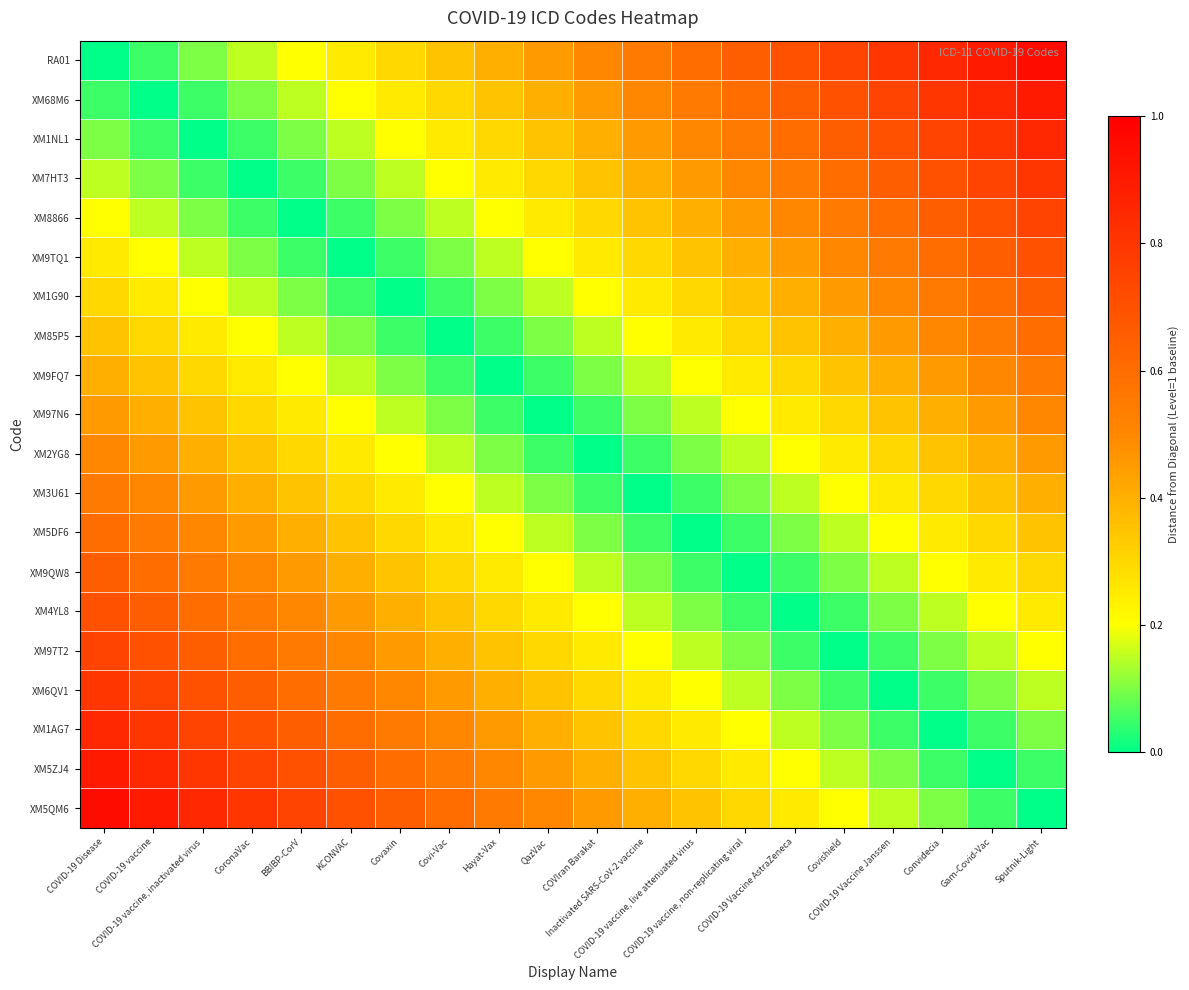

Reading left to right, what are all the values shown in this chart?

RA01: COVID-19 Disease=0.0	COVID-19 vaccine=0.1	COVID-19 vaccine, inactivated virus=0.1	CoronaVac=0.1	BBIBP-CorV=0.2	KCONVAC=0.2	Covaxin=0.3	Covi-Vac=0.3	Hayat-Vax=0.4	QazVac=0.5	COVIran Barakat=0.5	Inactivated SARS-CoV-2 vaccine=0.6	COVID-19 vaccine, live attenuated virus=0.6	COVID-19 vaccine, non-replicating viral=0.7	COVID-19 Vaccine AstraZeneca=0.7	Covishield=0.8	COVID-19 Vaccine Janssen=0.8	Convidecia=0.8	Gam-Covid-Vac=0.9	Sputnik-Light=0.9
XM68M6: COVID-19 Disease=0.1	COVID-19 vaccine=0.0	COVID-19 vaccine, inactivated virus=0.1	CoronaVac=0.1	BBIBP-CorV=0.1	KCONVAC=0.2	Covaxin=0.2	Covi-Vac=0.3	Hayat-Vax=0.3	QazVac=0.4	COVIran Barakat=0.5	Inactivated SARS-CoV-2 vaccine=0.5	COVID-19 vaccine, live attenuated virus=0.6	COVID-19 vaccine, non-replicating viral=0.6	COVID-19 Vaccine AstraZeneca=0.7	Covishield=0.7	COVID-19 Vaccine Janssen=0.8	Convidecia=0.8	Gam-Covid-Vac=0.8	Sputnik-Light=0.9
XM1NL1: COVID-19 Disease=0.1	COVID-19 vaccine=0.1	COVID-19 vaccine, inactivated virus=0.0	CoronaVac=0.1	BBIBP-CorV=0.1	KCONVAC=0.1	Covaxin=0.2	Covi-Vac=0.2	Hayat-Vax=0.3	QazVac=0.3	COVIran Barakat=0.4	Inactivated SARS-CoV-2 vaccine=0.5	COVID-19 vaccine, live attenuated virus=0.5	COVID-19 vaccine, non-replicating viral=0.6	COVID-19 Vaccine AstraZeneca=0.6	Covishield=0.7	COVID-19 Vaccine Janssen=0.7	Convidecia=0.8	Gam-Covid-Vac=0.8	Sputnik-Light=0.8
XM7HT3: COVID-19 Disease=0.1	COVID-19 vaccine=0.1	COVID-19 vaccine, inactivated virus=0.1	CoronaVac=0.0	BBIBP-CorV=0.1	KCONVAC=0.1	Covaxin=0.1	Covi-Vac=0.2	Hayat-Vax=0.2	QazVac=0.3	COVIran Barakat=0.3	Inactivated SARS-CoV-2 vaccine=0.4	COVID-19 vaccine, live attenuated virus=0.5	COVID-19 vaccine, non-replicating viral=0.5	COVID-19 Vaccine AstraZeneca=0.6	Covishield=0.6	COVID-19 Vaccine Janssen=0.7	Convidecia=0.7	Gam-Covid-Vac=0.8	Sputnik-Light=0.8
XM8866: COVID-19 Disease=0.2	COVID-19 vaccine=0.1	COVID-19 vaccine, inactivated virus=0.1	CoronaVac=0.1	BBIBP-CorV=0.0	KCONVAC=0.1	Covaxin=0.1	Covi-Vac=0.1	Hayat-Vax=0.2	QazVac=0.2	COVIran Barakat=0.3	Inactivated SARS-CoV-2 vaccine=0.3	COVID-19 vaccine, live attenuated virus=0.4	COVID-19 vaccine, non-replicating viral=0.5	COVID-19 Vaccine AstraZeneca=0.5	Covishield=0.6	COVID-19 Vaccine Janssen=0.6	Convidecia=0.7	Gam-Covid-Vac=0.7	Sputnik-Light=0.8
XM9TQ1: COVID-19 Disease=0.2	COVID-19 vaccine=0.2	COVID-19 vaccine, inactivated virus=0.1	CoronaVac=0.1	BBIBP-CorV=0.1	KCONVAC=0.0	Covaxin=0.1	Covi-Vac=0.1	Hayat-Vax=0.1	QazVac=0.2	COVIran Barakat=0.2	Inactivated SARS-CoV-2 vaccine=0.3	COVID-19 vaccine, live attenuated virus=0.3	COVID-19 vaccine, non-replicating viral=0.4	COVID-19 Vaccine AstraZeneca=0.5	Covishield=0.5	COVID-19 Vaccine Janssen=0.6	Convidecia=0.6	Gam-Covid-Vac=0.7	Sputnik-Light=0.7
XM1G90: COVID-19 Disease=0.3	COVID-19 vaccine=0.2	COVID-19 vaccine, inactivated virus=0.2	CoronaVac=0.1	BBIBP-CorV=0.1	KCONVAC=0.1	Covaxin=0.0	Covi-Vac=0.1	Hayat-Vax=0.1	QazVac=0.1	COVIran Barakat=0.2	Inactivated SARS-CoV-2 vaccine=0.2	COVID-19 vaccine, live attenuated virus=0.3	COVID-19 vaccine, non-replicating viral=0.3	COVID-19 Vaccine AstraZeneca=0.4	Covishield=0.5	COVID-19 Vaccine Janssen=0.5	Convidecia=0.6	Gam-Covid-Vac=0.6	Sputnik-Light=0.7
XM85P5: COVID-19 Disease=0.3	COVID-19 vaccine=0.3	COVID-19 vaccine, inactivated virus=0.2	CoronaVac=0.2	BBIBP-CorV=0.1	KCONVAC=0.1	Covaxin=0.1	Covi-Vac=0.0	Hayat-Vax=0.1	QazVac=0.1	COVIran Barakat=0.1	Inactivated SARS-CoV-2 vaccine=0.2	COVID-19 vaccine, live attenuated virus=0.2	COVID-19 vaccine, non-replicating viral=0.3	COVID-19 Vaccine AstraZeneca=0.3	Covishield=0.4	COVID-19 Vaccine Janssen=0.5	Convidecia=0.5	Gam-Covid-Vac=0.6	Sputnik-Light=0.6
XM9FQ7: COVID-19 Disease=0.4	COVID-19 vaccine=0.3	COVID-19 vaccine, inactivated virus=0.3	CoronaVac=0.2	BBIBP-CorV=0.2	KCONVAC=0.1	Covaxin=0.1	Covi-Vac=0.1	Hayat-Vax=0.0	QazVac=0.1	COVIran Barakat=0.1	Inactivated SARS-CoV-2 vaccine=0.1	COVID-19 vaccine, live attenuated virus=0.2	COVID-19 vaccine, non-replicating viral=0.2	COVID-19 Vaccine AstraZeneca=0.3	Covishield=0.3	COVID-19 Vaccine Janssen=0.4	Convidecia=0.5	Gam-Covid-Vac=0.5	Sputnik-Light=0.6
XM97N6: COVID-19 Disease=0.5	COVID-19 vaccine=0.4	COVID-19 vaccine, inactivated virus=0.3	CoronaVac=0.3	BBIBP-CorV=0.2	KCONVAC=0.2	Covaxin=0.1	Covi-Vac=0.1	Hayat-Vax=0.1	QazVac=0.0	COVIran Barakat=0.1	Inactivated SARS-CoV-2 vaccine=0.1	COVID-19 vaccine, live attenuated virus=0.1	COVID-19 vaccine, non-replicating viral=0.2	COVID-19 Vaccine AstraZeneca=0.2	Covishield=0.3	COVID-19 Vaccine Janssen=0.3	Convidecia=0.4	Gam-Covid-Vac=0.5	Sputnik-Light=0.5
XM2YG8: COVID-19 Disease=0.5	COVID-19 vaccine=0.5	COVID-19 vaccine, inactivated virus=0.4	CoronaVac=0.3	BBIBP-CorV=0.3	KCONVAC=0.2	Covaxin=0.2	Covi-Vac=0.1	Hayat-Vax=0.1	QazVac=0.1	COVIran Barakat=0.0	Inactivated SARS-CoV-2 vaccine=0.1	COVID-19 vaccine, live attenuated virus=0.1	COVID-19 vaccine, non-replicating viral=0.1	COVID-19 Vaccine AstraZeneca=0.2	Covishield=0.2	COVID-19 Vaccine Janssen=0.3	Convidecia=0.3	Gam-Covid-Vac=0.4	Sputnik-Light=0.5
XM3U61: COVID-19 Disease=0.6	COVID-19 vaccine=0.5	COVID-19 vaccine, inactivated virus=0.5	CoronaVac=0.4	BBIBP-CorV=0.3	KCONVAC=0.3	Covaxin=0.2	Covi-Vac=0.2	Hayat-Vax=0.1	QazVac=0.1	COVIran Barakat=0.1	Inactivated SARS-CoV-2 vaccine=0.0	COVID-19 vaccine, live attenuated virus=0.1	COVID-19 vaccine, non-replicating viral=0.1	COVID-19 Vaccine AstraZeneca=0.1	Covishield=0.2	COVID-19 Vaccine Janssen=0.2	Convidecia=0.3	Gam-Covid-Vac=0.3	Sputnik-Light=0.4
XM5DF6: COVID-19 Disease=0.6	COVID-19 vaccine=0.6	COVID-19 vaccine, inactivated virus=0.5	CoronaVac=0.5	BBIBP-CorV=0.4	KCONVAC=0.3	Covaxin=0.3	Covi-Vac=0.2	Hayat-Vax=0.2	QazVac=0.1	COVIran Barakat=0.1	Inactivated SARS-CoV-2 vaccine=0.1	COVID-19 vaccine, live attenuated virus=0.0	COVID-19 vaccine, non-replicating viral=0.1	COVID-19 Vaccine AstraZeneca=0.1	Covishield=0.1	COVID-19 Vaccine Janssen=0.2	Convidecia=0.2	Gam-Covid-Vac=0.3	Sputnik-Light=0.3
XM9QW8: COVID-19 Disease=0.7	COVID-19 vaccine=0.6	COVID-19 vaccine, inactivated virus=0.6	CoronaVac=0.5	BBIBP-CorV=0.5	KCONVAC=0.4	Covaxin=0.3	Covi-Vac=0.3	Hayat-Vax=0.2	QazVac=0.2	COVIran Barakat=0.1	Inactivated SARS-CoV-2 vaccine=0.1	COVID-19 vaccine, live attenuated virus=0.1	COVID-19 vaccine, non-replicating viral=0.0	COVID-19 Vaccine AstraZeneca=0.1	Covishield=0.1	COVID-19 Vaccine Janssen=0.1	Convidecia=0.2	Gam-Covid-Vac=0.2	Sputnik-Light=0.3
XM4YL8: COVID-19 Disease=0.7	COVID-19 vaccine=0.7	COVID-19 vaccine, inactivated virus=0.6	CoronaVac=0.6	BBIBP-CorV=0.5	KCONVAC=0.5	Covaxin=0.4	Covi-Vac=0.3	Hayat-Vax=0.3	QazVac=0.2	COVIran Barakat=0.2	Inactivated SARS-CoV-2 vaccine=0.1	COVID-19 vaccine, live attenuated virus=0.1	COVID-19 vaccine, non-replicating viral=0.1	COVID-19 Vaccine AstraZeneca=0.0	Covishield=0.1	COVID-19 Vaccine Janssen=0.1	Convidecia=0.1	Gam-Covid-Vac=0.2	Sputnik-Light=0.2
XM97T2: COVID-19 Disease=0.8	COVID-19 vaccine=0.7	COVID-19 vaccine, inactivated virus=0.7	CoronaVac=0.6	BBIBP-CorV=0.6	KCONVAC=0.5	Covaxin=0.5	Covi-Vac=0.4	Hayat-Vax=0.3	QazVac=0.3	COVIran Barakat=0.2	Inactivated SARS-CoV-2 vaccine=0.2	COVID-19 vaccine, live attenuated virus=0.1	COVID-19 vaccine, non-replicating viral=0.1	COVID-19 Vaccine AstraZeneca=0.1	Covishield=0.0	COVID-19 Vaccine Janssen=0.1	Convidecia=0.1	Gam-Covid-Vac=0.1	Sputnik-Light=0.2
XM6QV1: COVID-19 Disease=0.8	COVID-19 vaccine=0.8	COVID-19 vaccine, inactivated virus=0.7	CoronaVac=0.7	BBIBP-CorV=0.6	KCONVAC=0.6	Covaxin=0.5	Covi-Vac=0.5	Hayat-Vax=0.4	QazVac=0.3	COVIran Barakat=0.3	Inactivated SARS-CoV-2 vaccine=0.2	COVID-19 vaccine, live attenuated virus=0.2	COVID-19 vaccine, non-replicating viral=0.1	COVID-19 Vaccine AstraZeneca=0.1	Covishield=0.1	COVID-19 Vaccine Janssen=0.0	Convidecia=0.1	Gam-Covid-Vac=0.1	Sputnik-Light=0.1
XM1AG7: COVID-19 Disease=0.8	COVID-19 vaccine=0.8	COVID-19 vaccine, inactivated virus=0.8	CoronaVac=0.7	BBIBP-CorV=0.7	KCONVAC=0.6	Covaxin=0.6	Covi-Vac=0.5	Hayat-Vax=0.5	QazVac=0.4	COVIran Barakat=0.3	Inactivated SARS-CoV-2 vaccine=0.3	COVID-19 vaccine, live attenuated virus=0.2	COVID-19 vaccine, non-replicating viral=0.2	COVID-19 Vaccine AstraZeneca=0.1	Covishield=0.1	COVID-19 Vaccine Janssen=0.1	Convidecia=0.0	Gam-Covid-Vac=0.1	Sputnik-Light=0.1
XM5ZJ4: COVID-19 Disease=0.9	COVID-19 vaccine=0.8	COVID-19 vaccine, inactivated virus=0.8	CoronaVac=0.8	BBIBP-CorV=0.7	KCONVAC=0.7	Covaxin=0.6	Covi-Vac=0.6	Hayat-Vax=0.5	QazVac=0.5	COVIran Barakat=0.4	Inactivated SARS-CoV-2 vaccine=0.3	COVID-19 vaccine, live attenuated virus=0.3	COVID-19 vaccine, non-replicating viral=0.2	COVID-19 Vaccine AstraZeneca=0.2	Covishield=0.1	COVID-19 Vaccine Janssen=0.1	Convidecia=0.1	Gam-Covid-Vac=0.0	Sputnik-Light=0.1
XM5QM6: COVID-19 Disease=0.9	COVID-19 vaccine=0.9	COVID-19 vaccine, inactivated virus=0.8	CoronaVac=0.8	BBIBP-CorV=0.8	KCONVAC=0.7	Covaxin=0.7	Covi-Vac=0.6	Hayat-Vax=0.6	QazVac=0.5	COVIran Barakat=0.5	Inactivated SARS-CoV-2 vaccine=0.4	COVID-19 vaccine, live attenuated virus=0.3	COVID-19 vaccine, non-replicating viral=0.3	COVID-19 Vaccine AstraZeneca=0.2	Covishield=0.2	COVID-19 Vaccine Janssen=0.1	Convidecia=0.1	Gam-Covid-Vac=0.1	Sputnik-Light=0.0